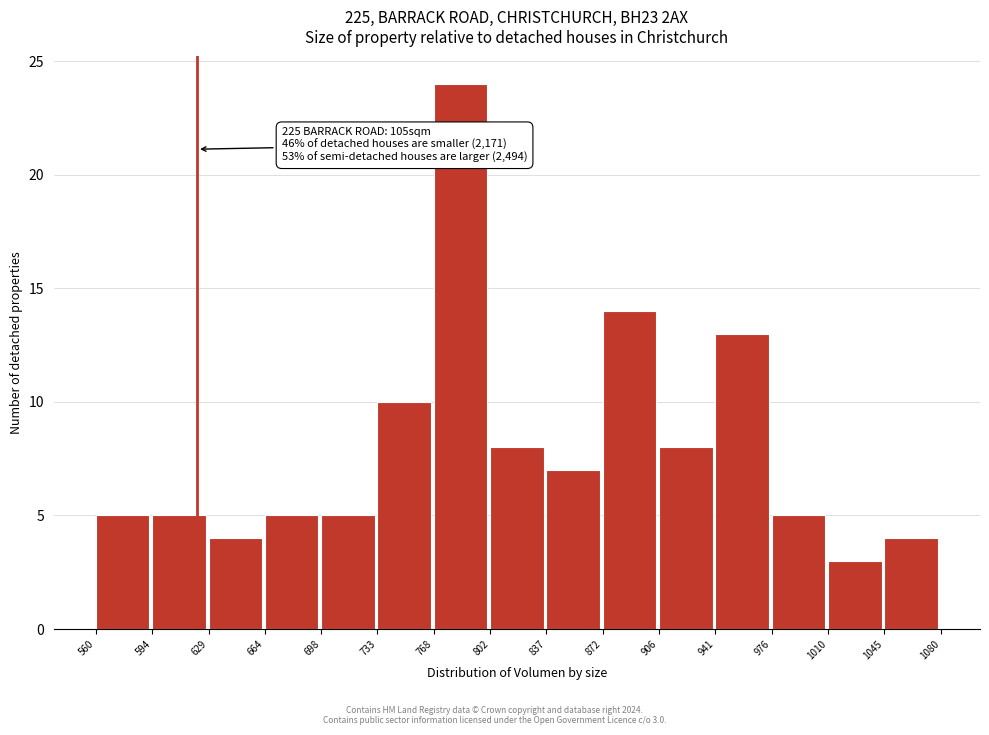

Over which range of the x-axis is the bar tallest?

768 to 802